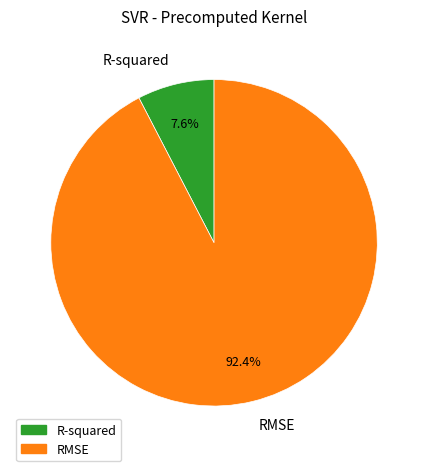

What percentage is NOT represented by RMSE?

7.6%